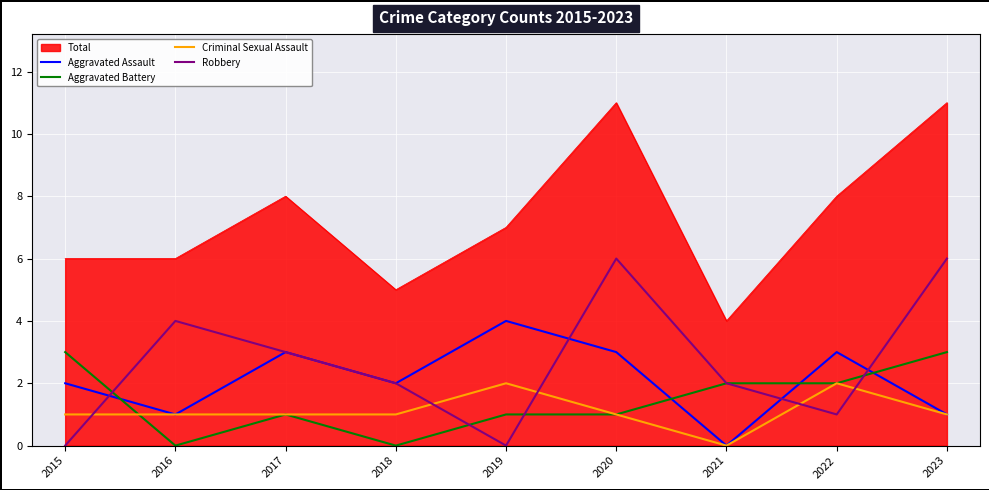

What is the total value across all series at 2017?

16